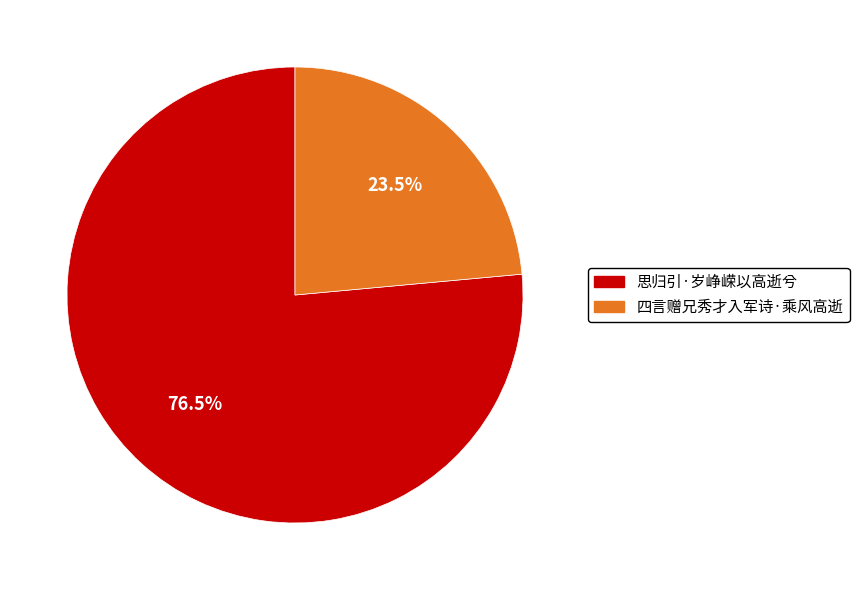

Count the number of slices in the pie.

2